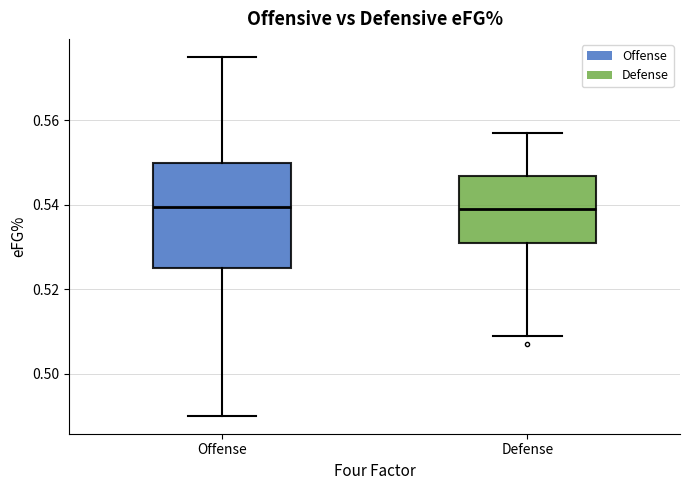

Where does the median line of the box for Defense sit on the y-axis? The values are not printed on the chart, so give them approximately, as read against the axis.

0.540